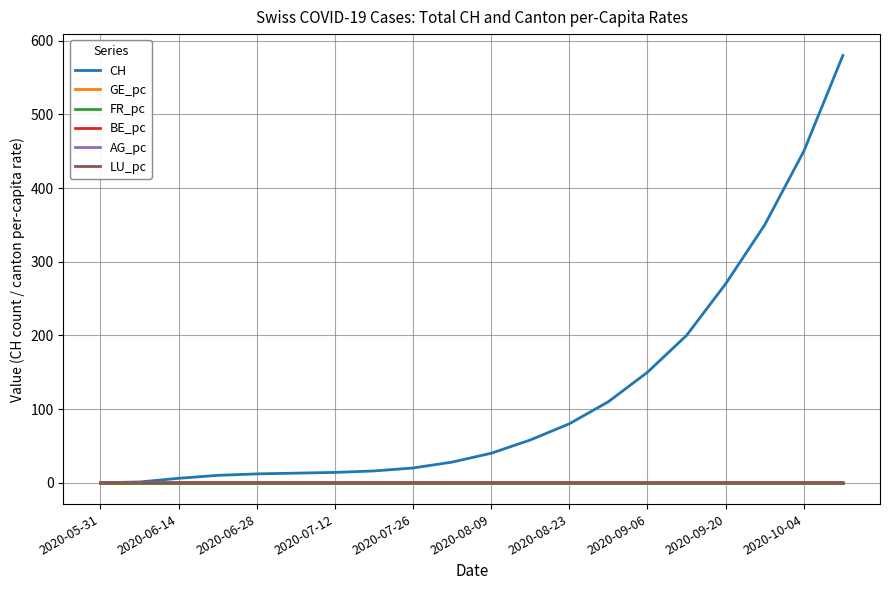

What is the greatest value displayed?

580.0